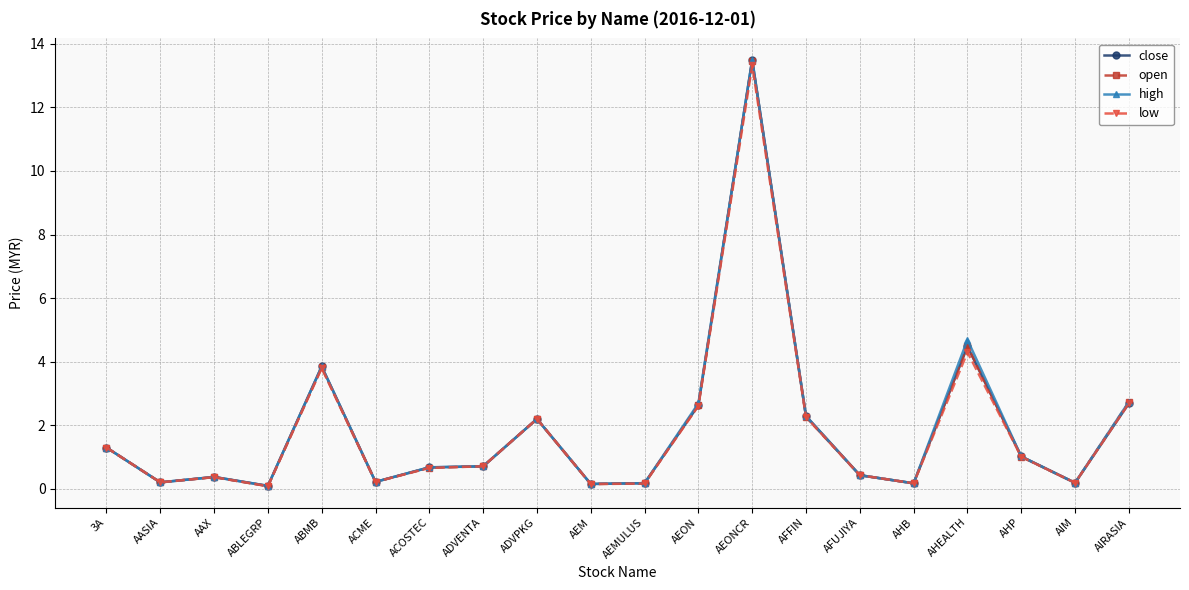

Which series changed the most between AEON and AHB?

high